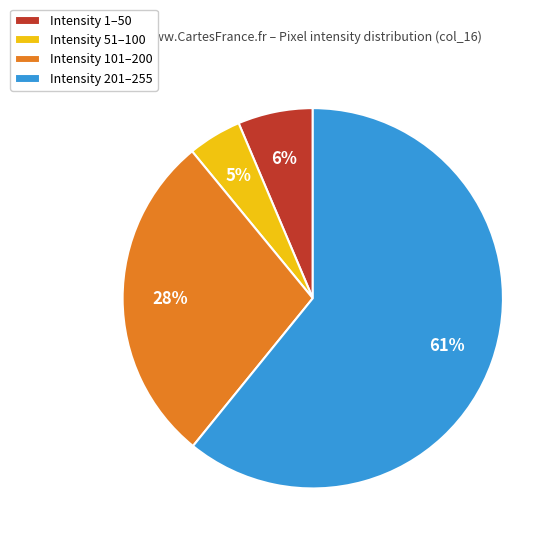

How many slices are in this pie chart?

4